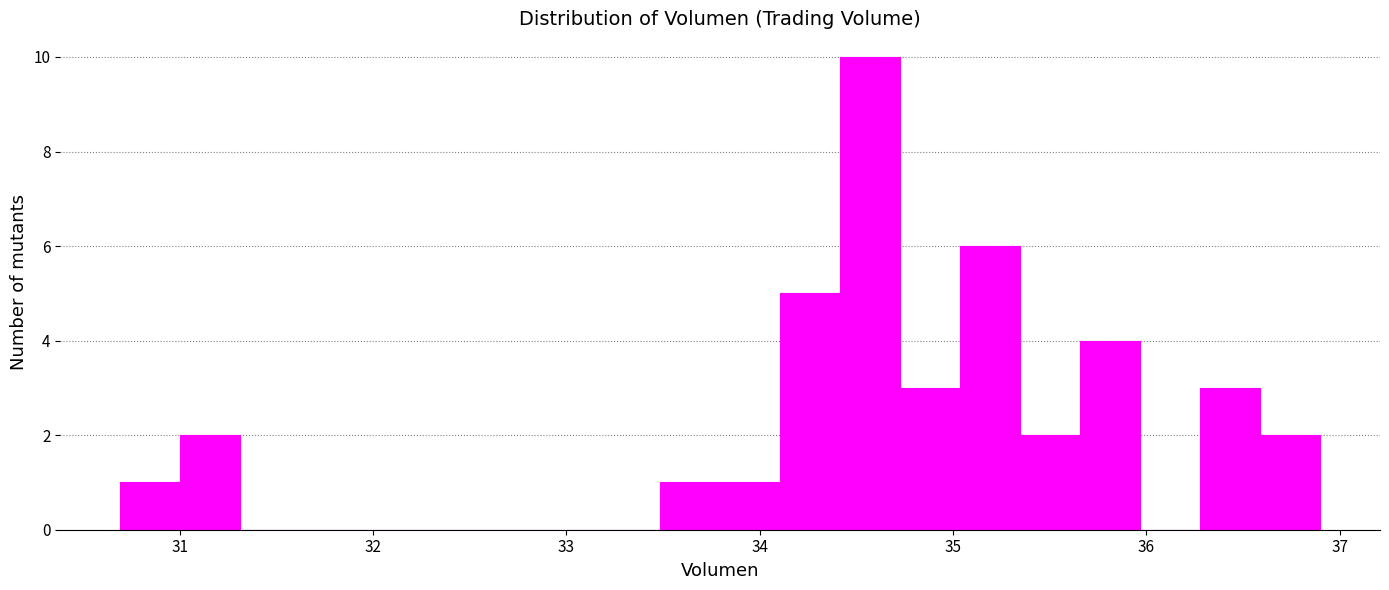

Around what value on the x-axis is the tallest bar? Give the approximate position of its centre, as read against the axis.

34.6